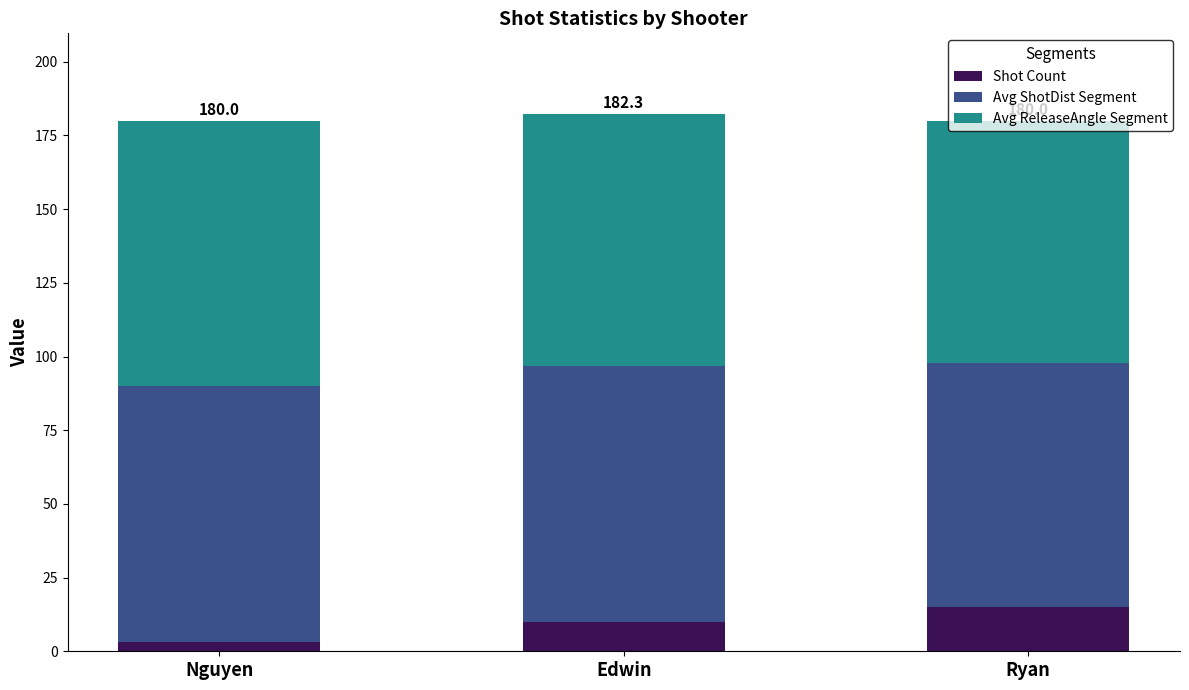

What is the sum of the Shot Count values at Nguyen and Edwin?

13.0